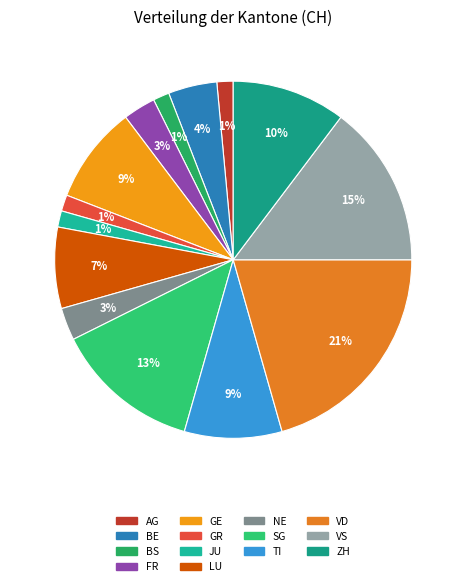

Approximately how many times larger is the value at TI compared to VS?

0.6